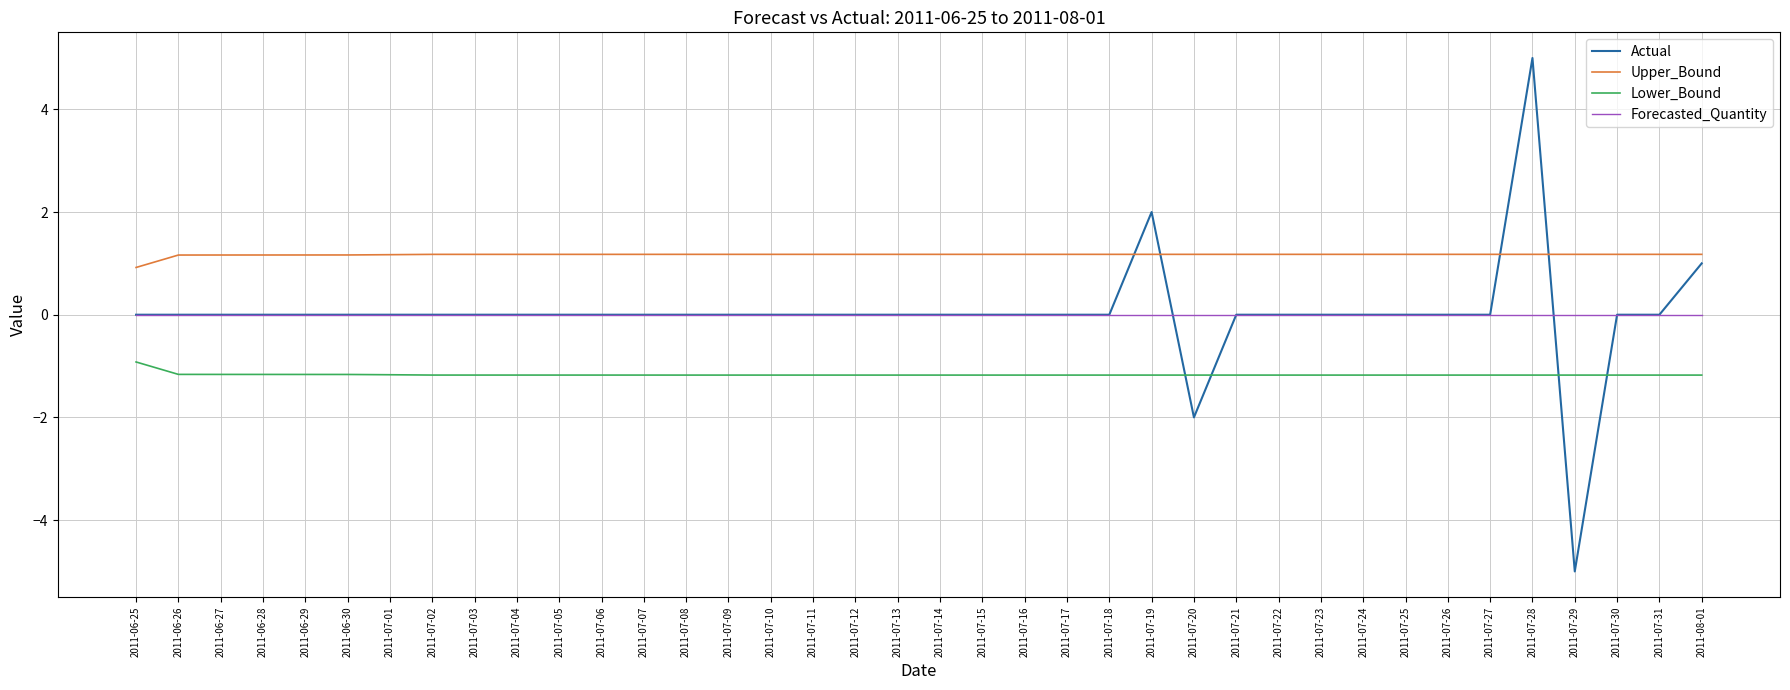

Rank the series by their maximum value, from lowest to highest.

Lower_Bound, Forecasted_Quantity, Upper_Bound, Actual